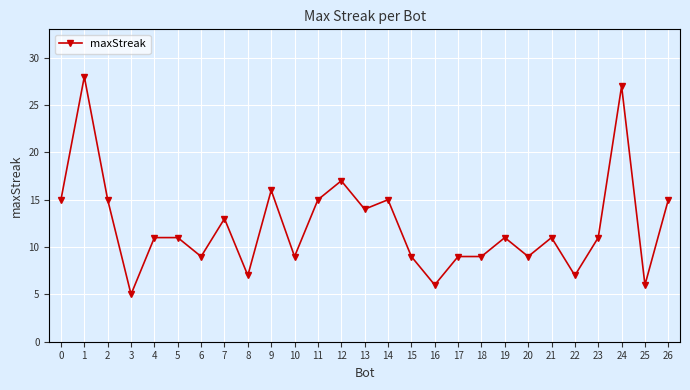

What is the greatest value displayed?

28